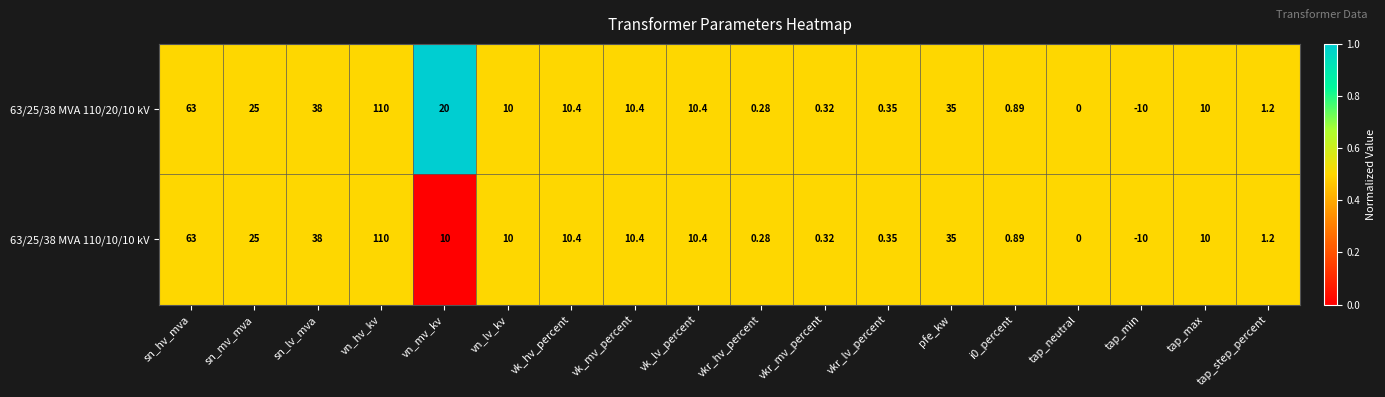

What is the total value across all series at sn_mv_mva?

50.0